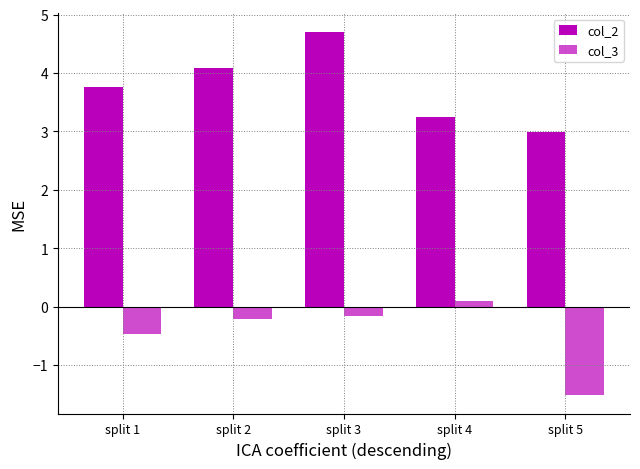

Is it true that col_3 equals -0.1 at split 2?

False